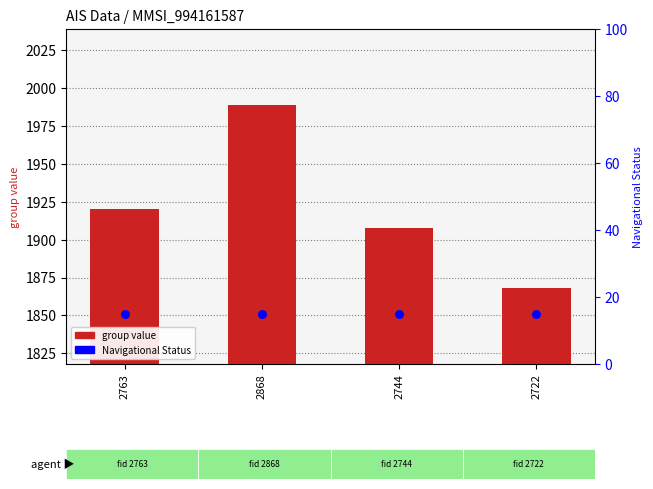

Which series contains the lowest Y value?

Navigational Status